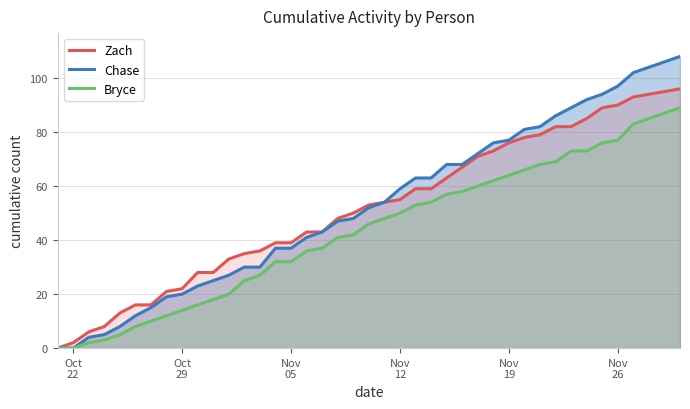

What is the greatest value displayed?

108